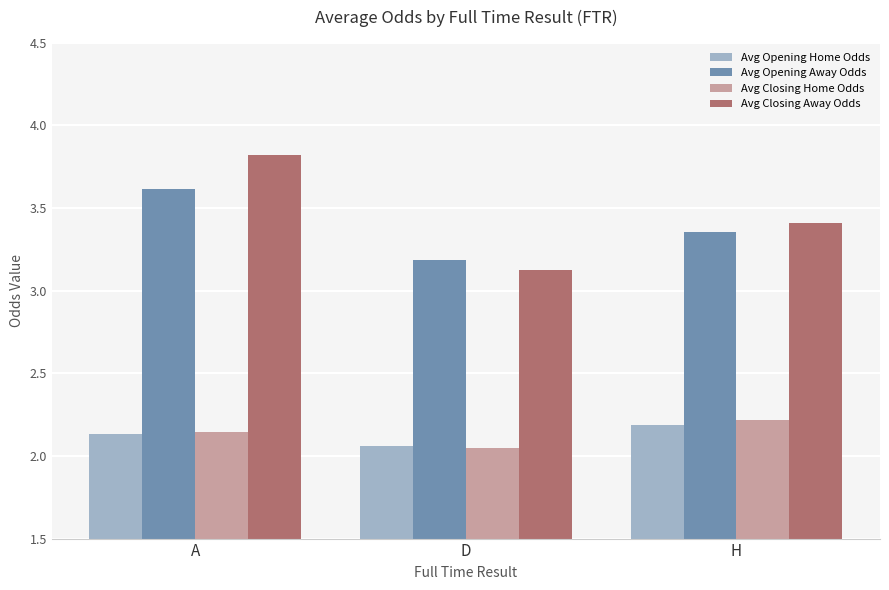

The value of Avg Opening Away Odds at A is 1.8. True or false?

False